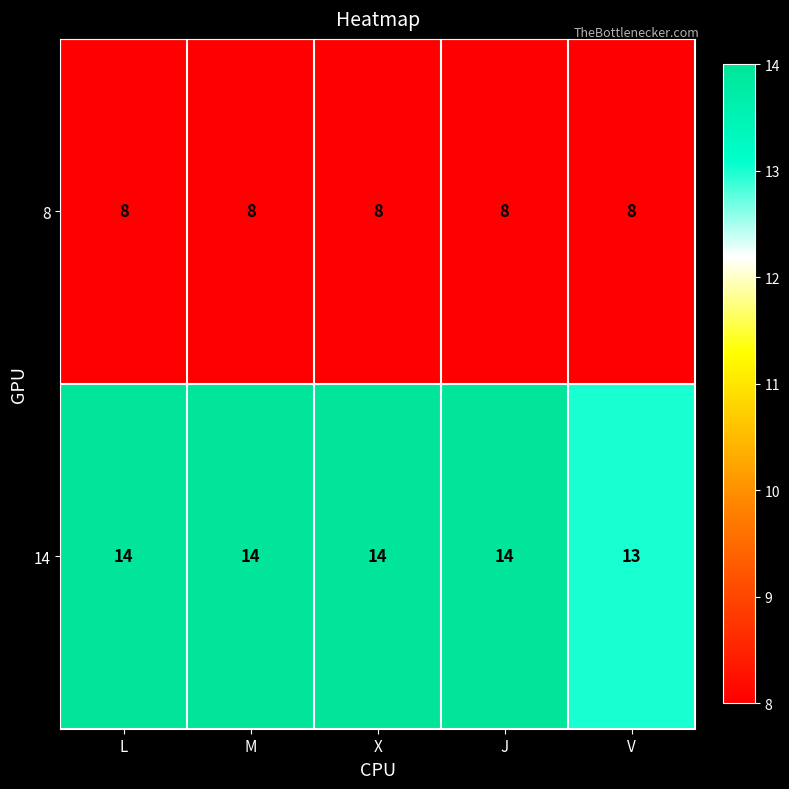

List the series in order of their overall mean, highest first.

14, 8